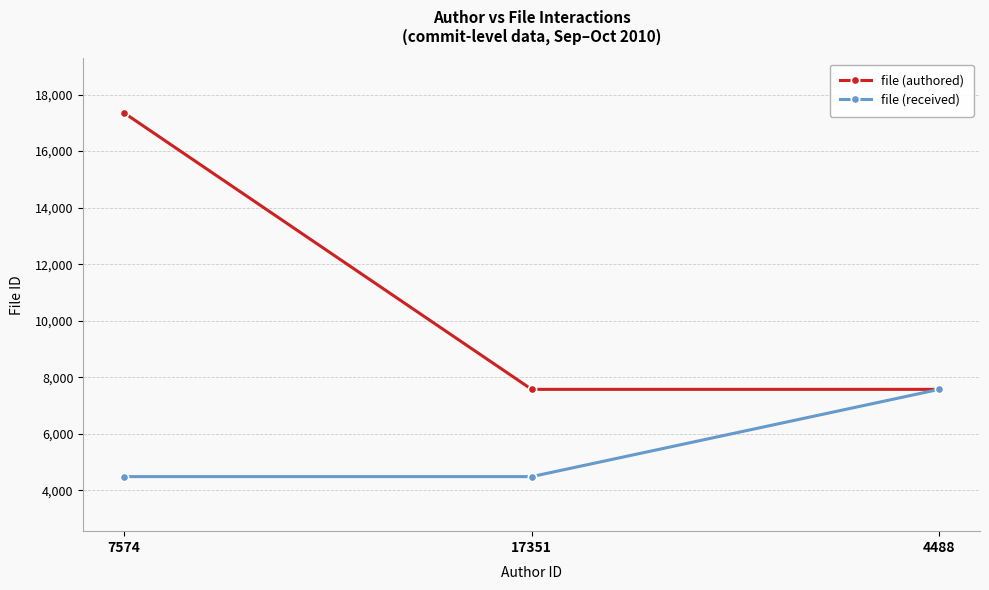

Which category has the highest value across all series?

7574